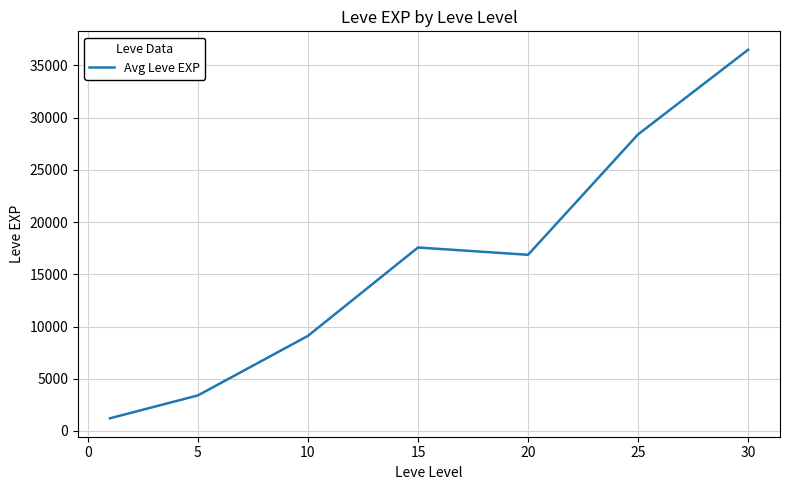

What is the minimum value shown in the chart?

1213.3